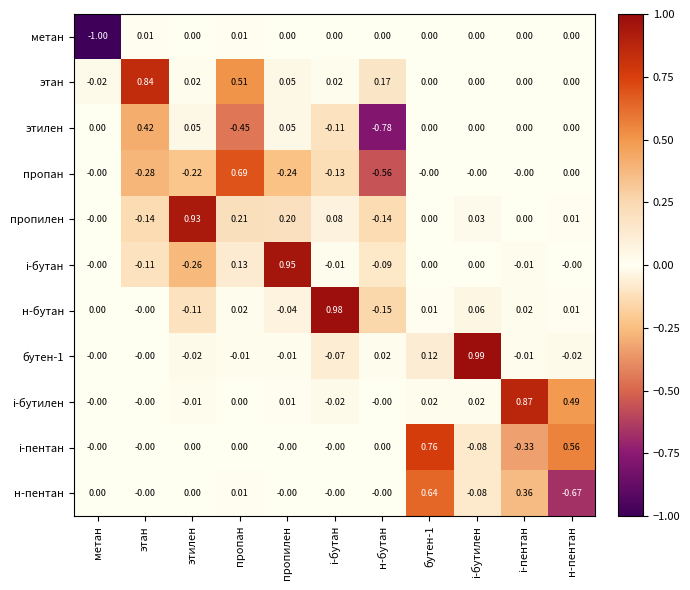

Which category has the lowest value across all series?

метан